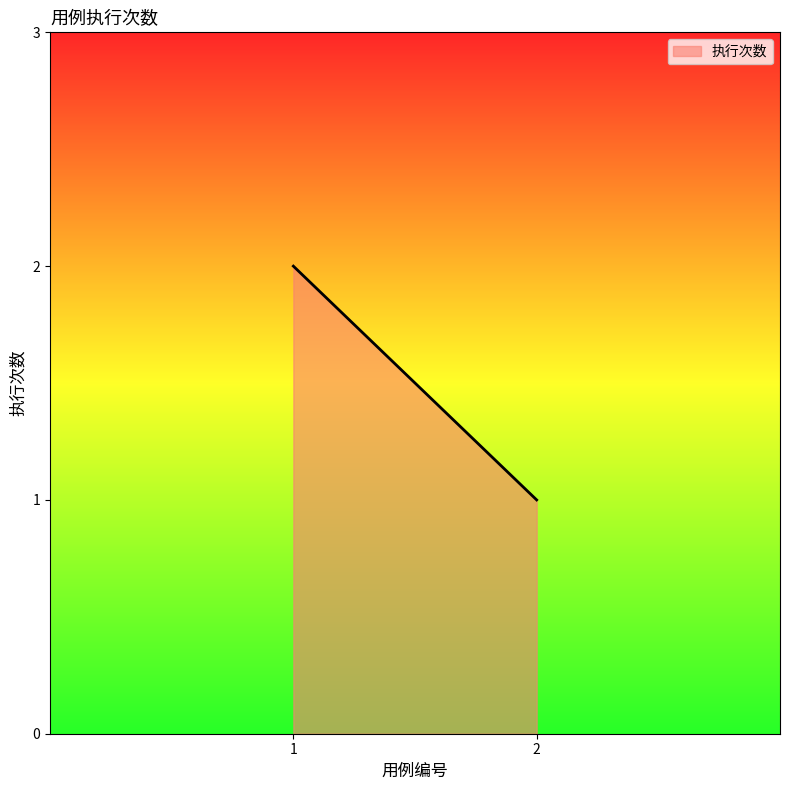

Does the chart display data point markers on the line(s)?

No